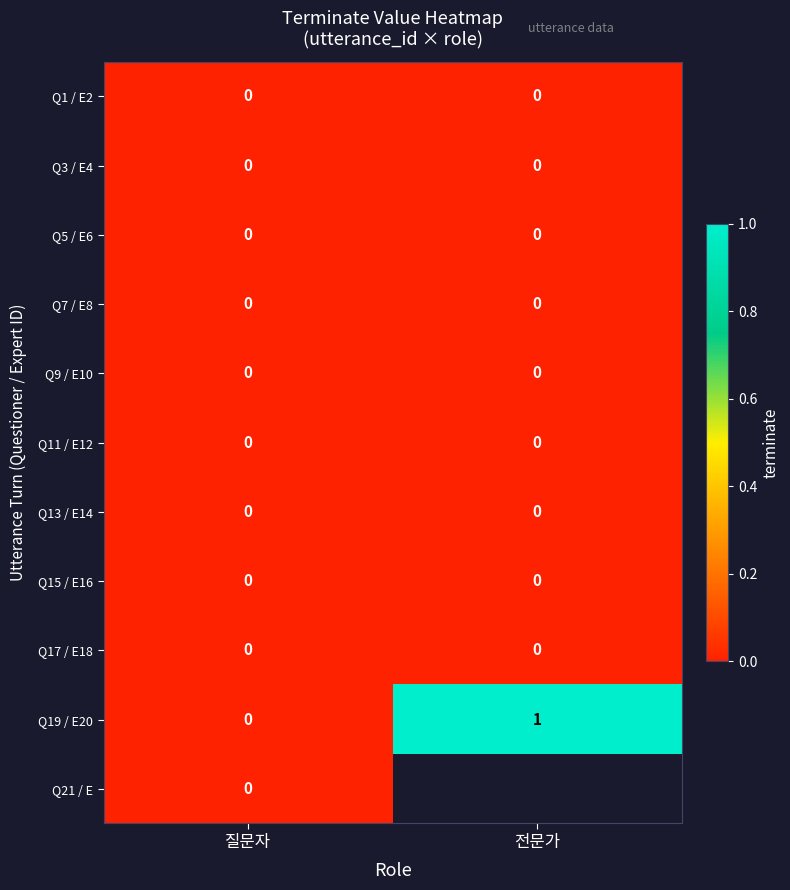

Is the value of Q19 / E20 at 전문가 greater than the value of Q17 / E18 at 질문자?

Yes